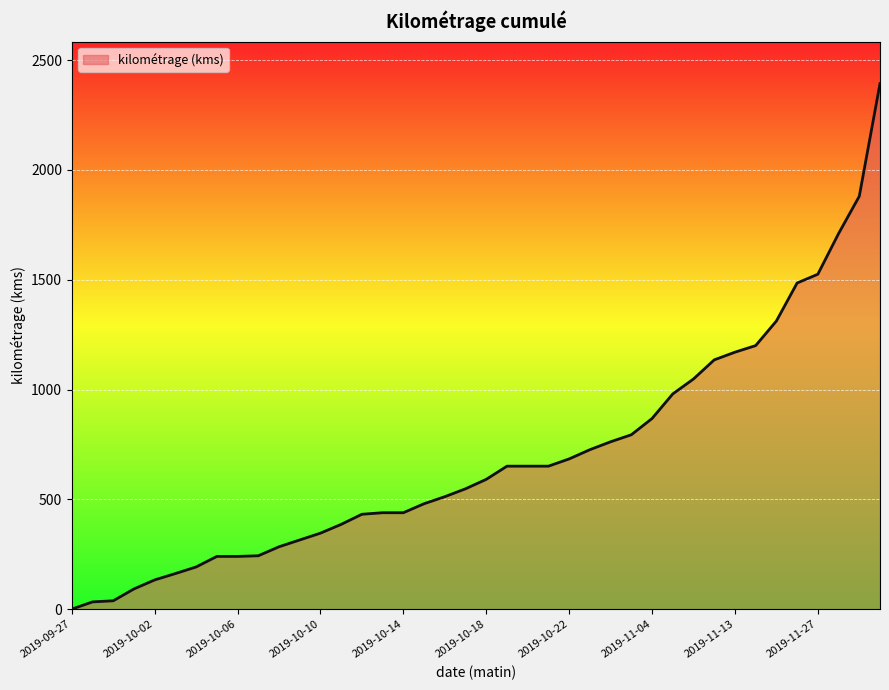

What is the greatest value displayed?

2393